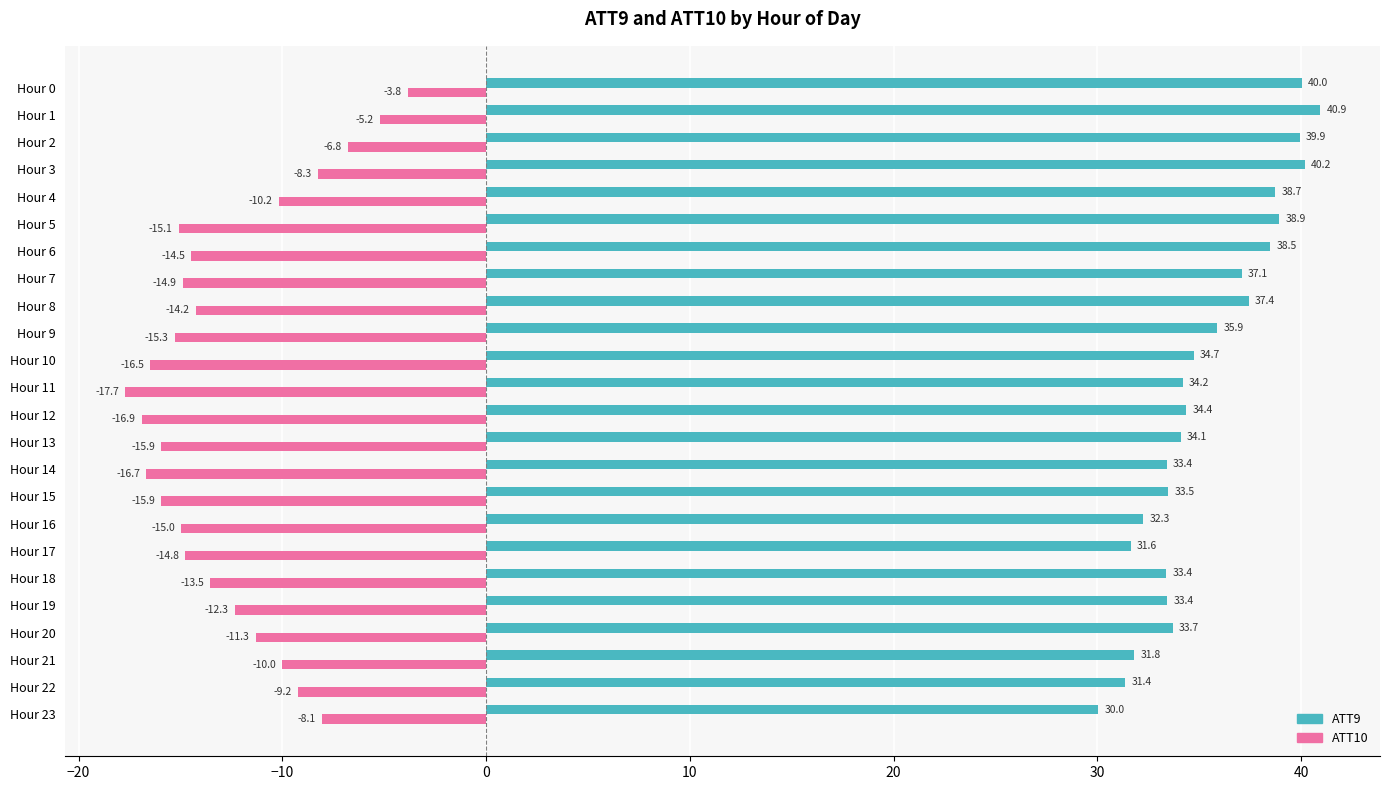

At which label does ATT9 reach its minimum?

Hour 23